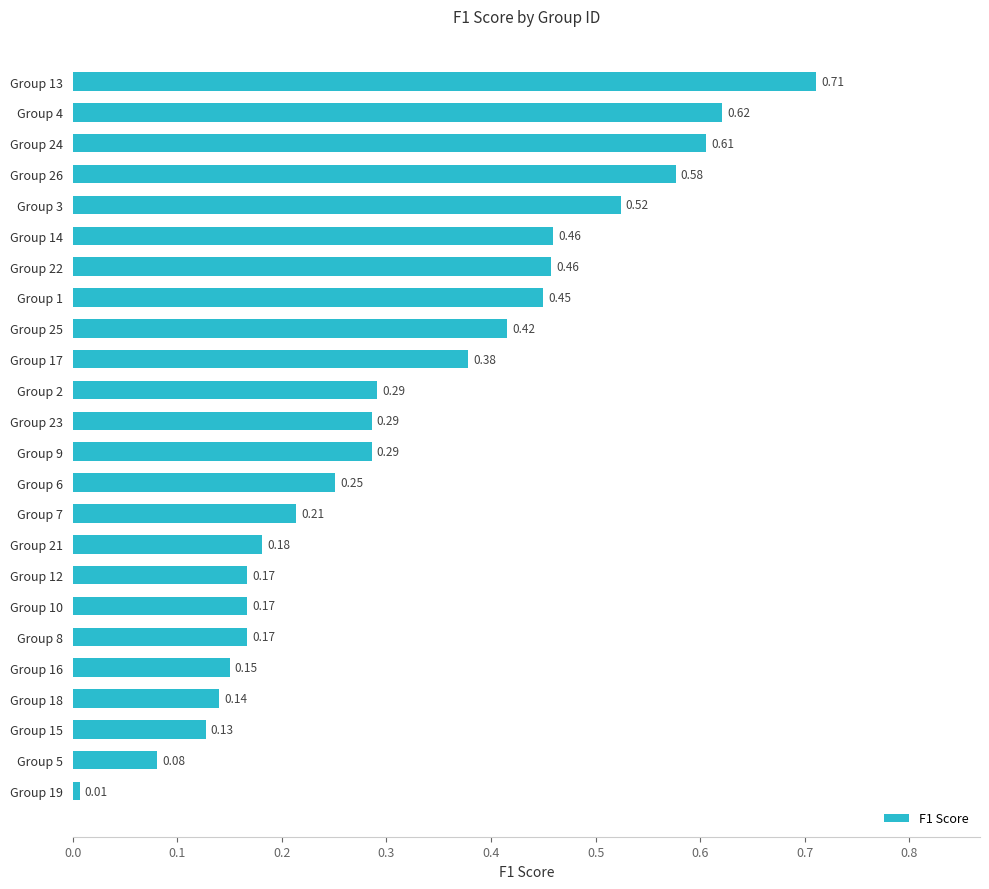

Which category has the highest value across all series?

Group 13